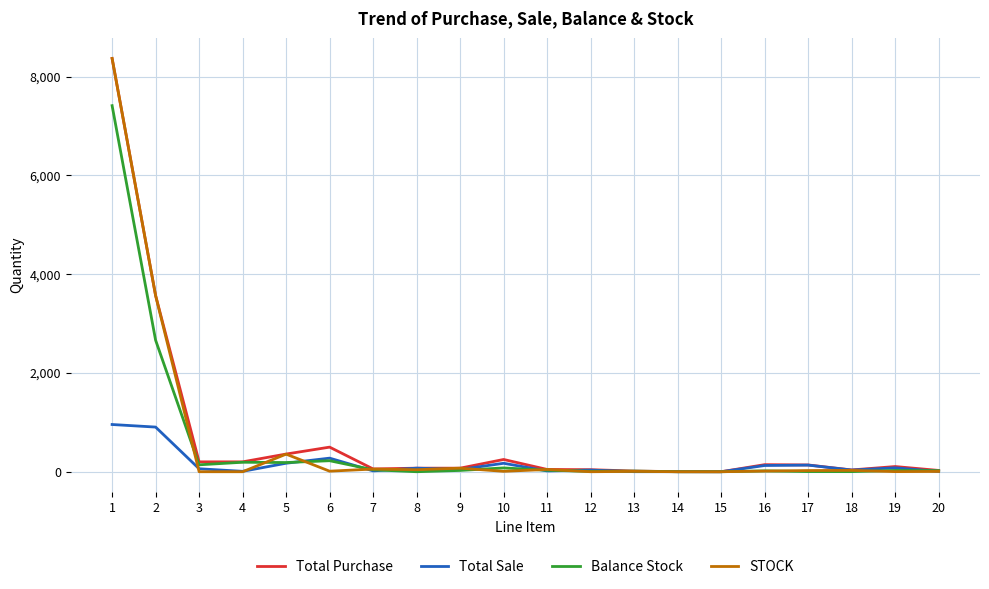

What is the highest value of the Balance Stock series?

7412